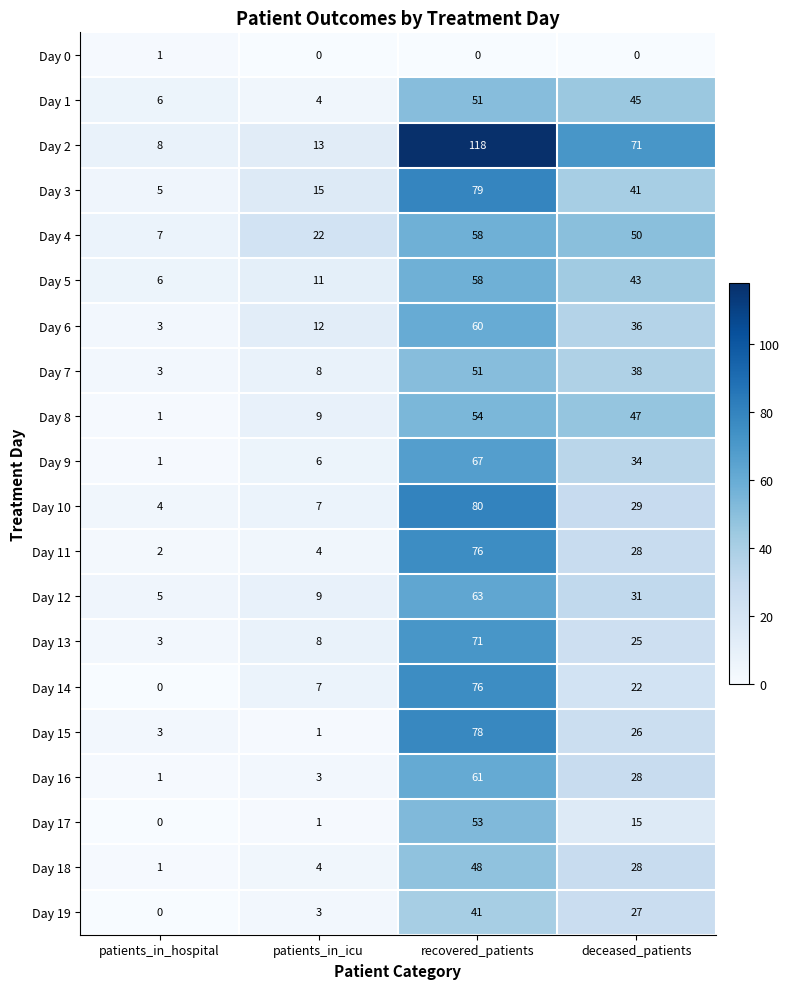

What is the maximum value shown in the chart?

118